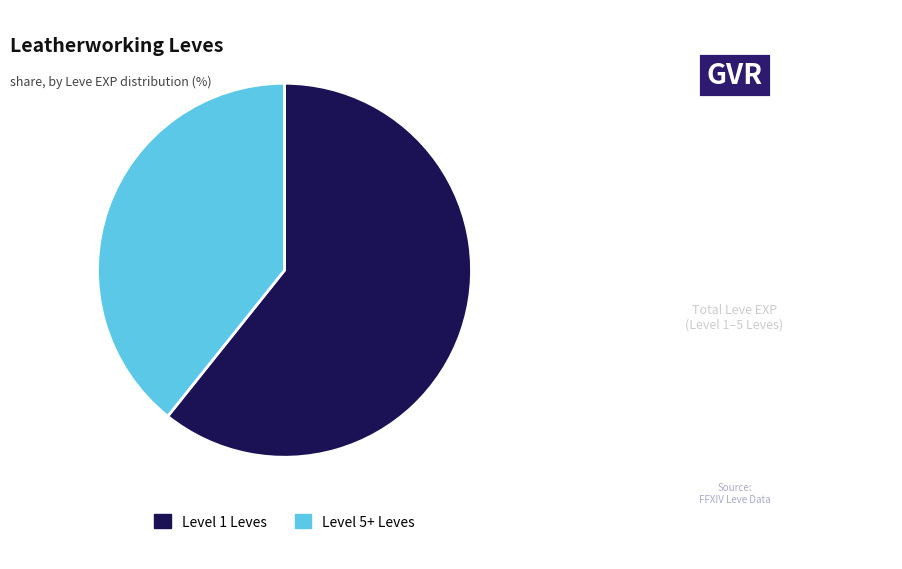

Is there any slice that represents more than half of the pie?

Yes